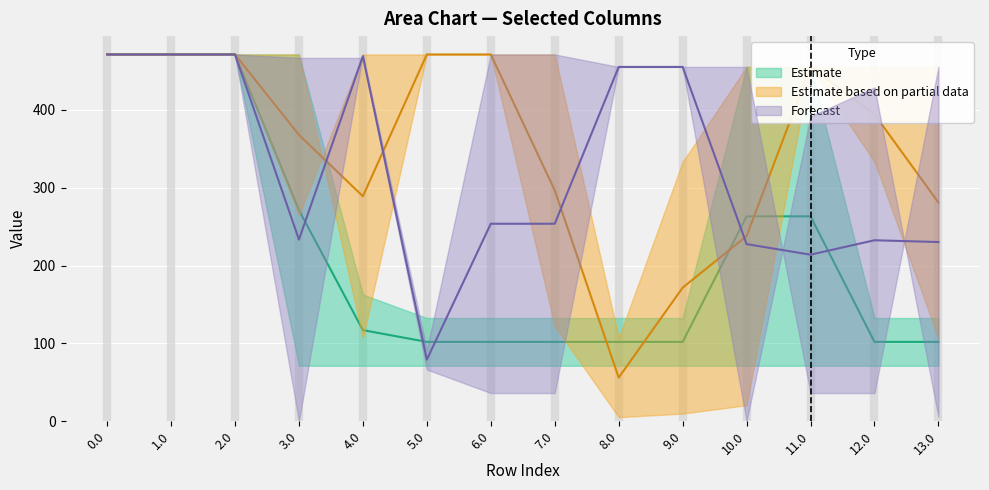

How many data points does each series have?

14